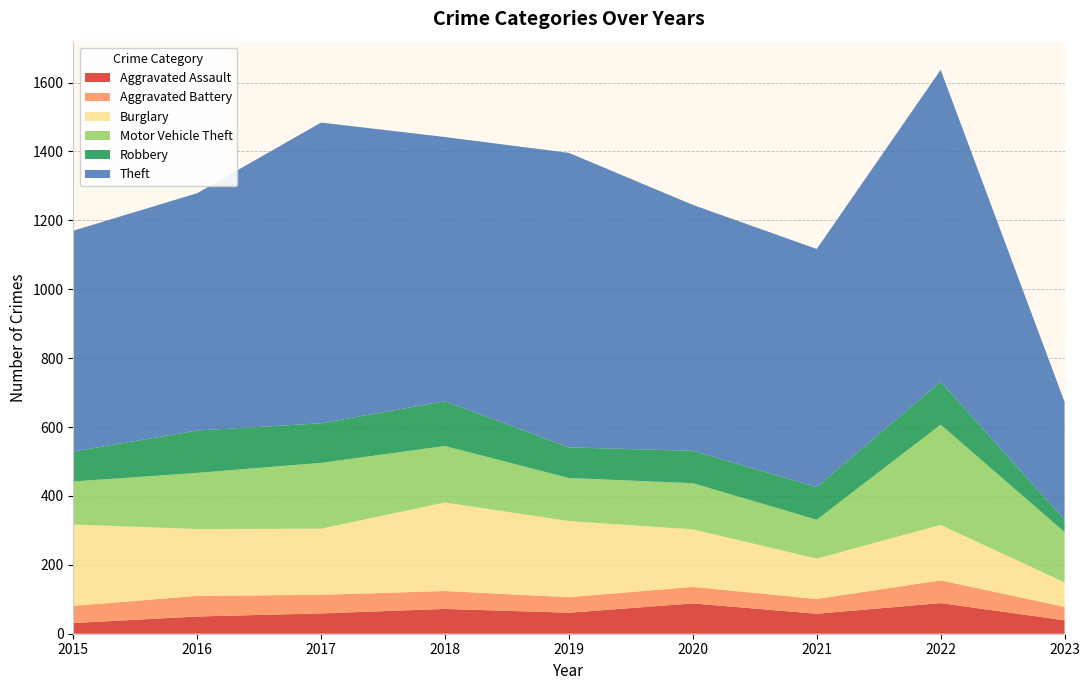

Reading left to right, what are all the values shown in this chart?

Aggravated Assault: 31	50	59	72	61	88	58	89	39
Aggravated Battery: 50	60	54	52	45	48	43	66	39
Burglary: 236	194	192	257	221	167	117	161	71
Motor Vehicle Theft: 125	163	191	164	125	134	113	291	146
Robbery: 87	123	115	130	89	94	95	125	36
Theft: 641	689	873	767	855	714	691	905	342